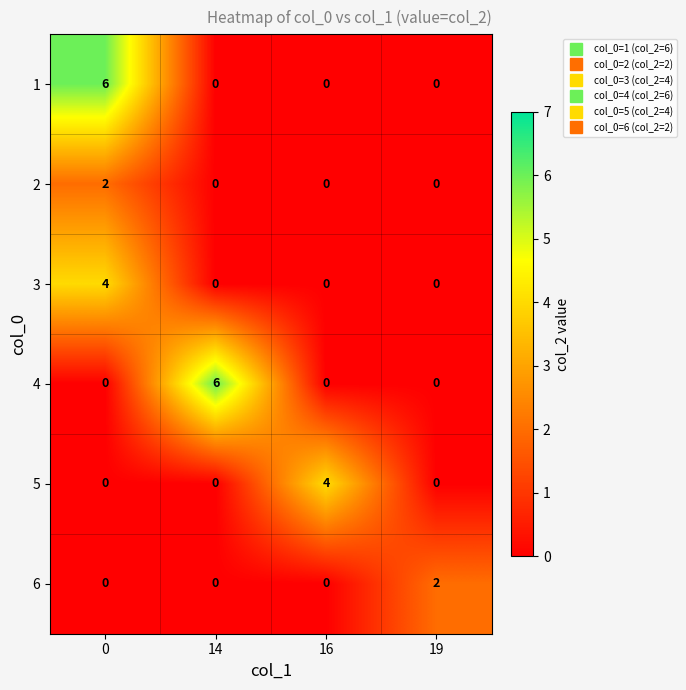

How many categories are shown in the chart?

4